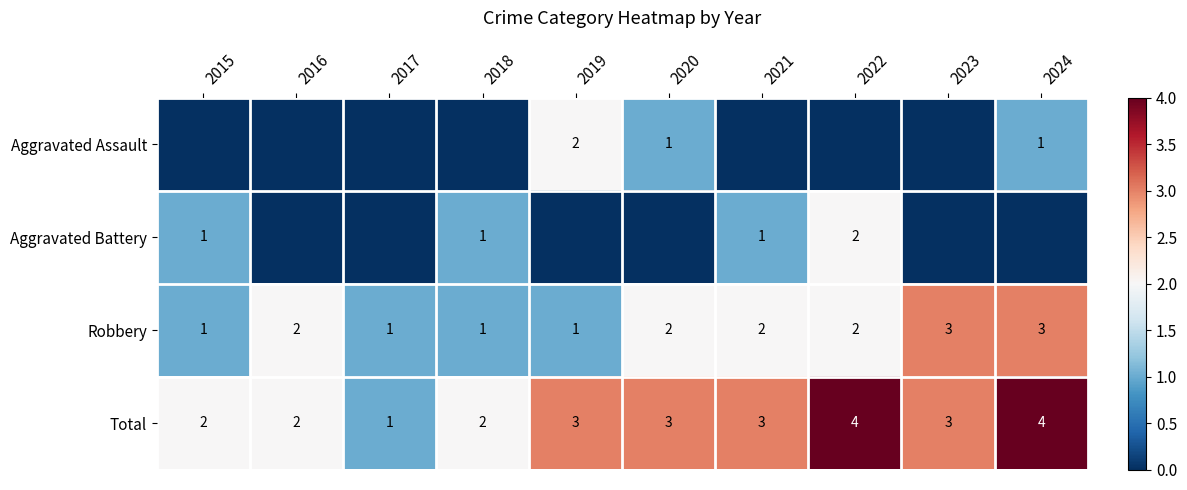

The value of Robbery at 2017 is 2. True or false?

False